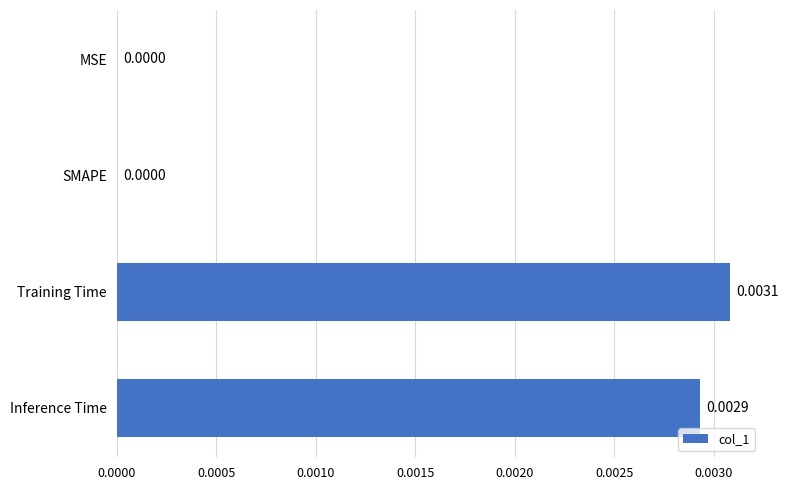

Which category has the highest value across all series?

Training Time